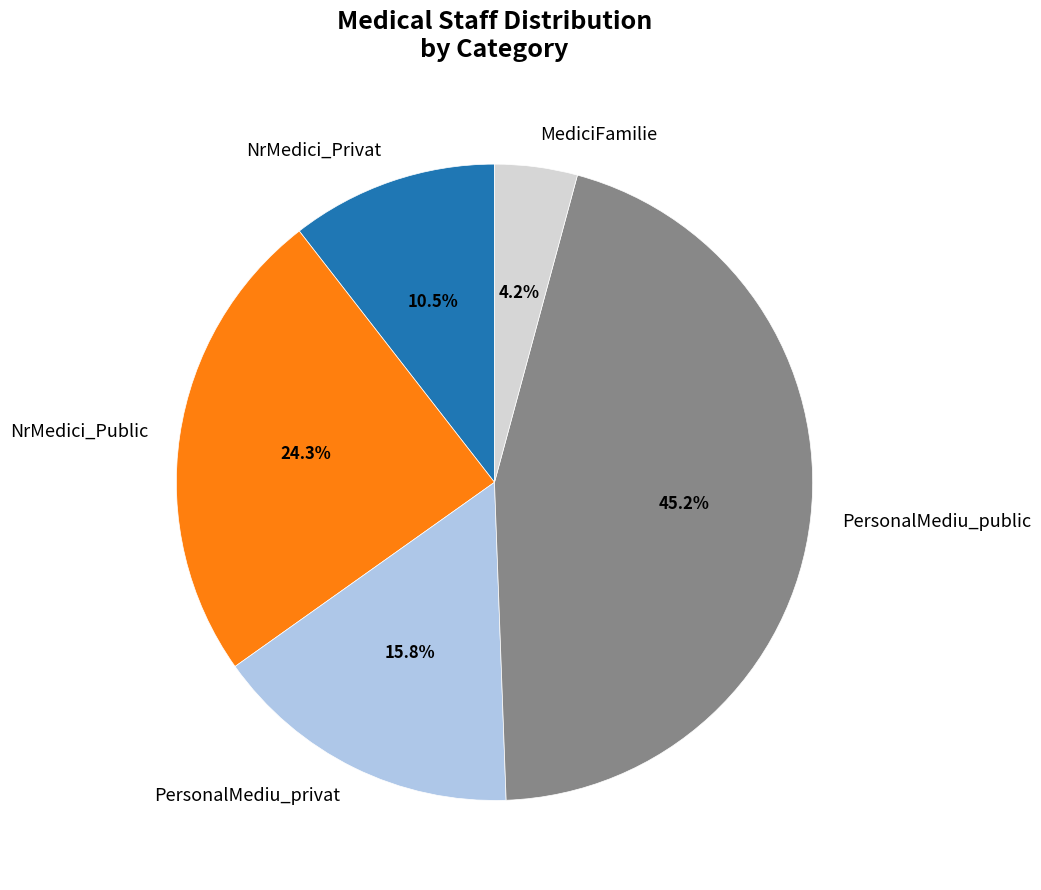

Is it true that PersonalMediu_public is 30% of the pie?

False